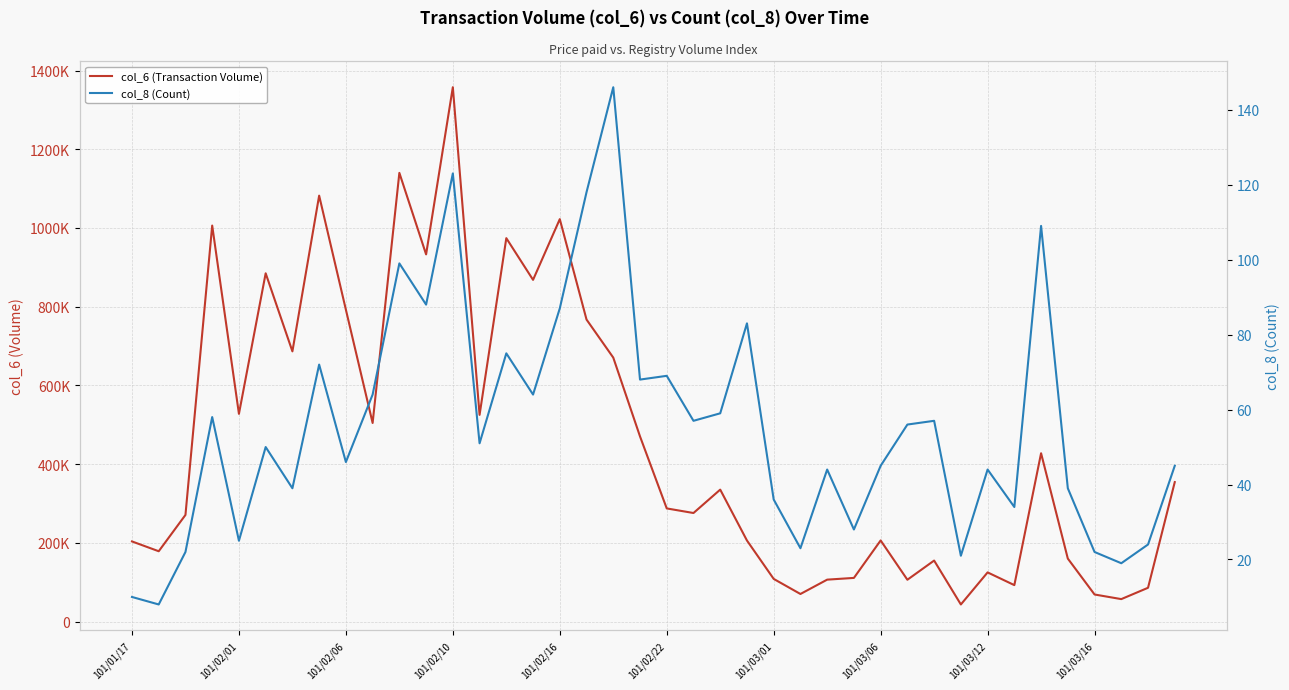

Rank the series at 101/02/22 from highest to lowest value.

col_6 (Transaction Volume), col_8 (Count)